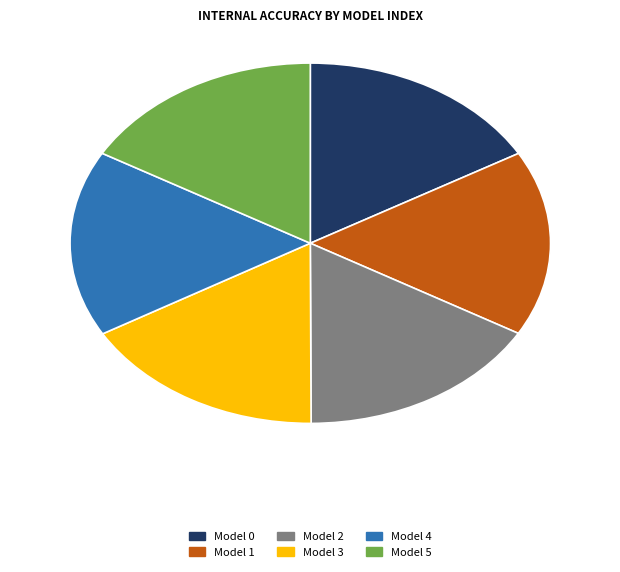

Does any single category account for the majority?

No